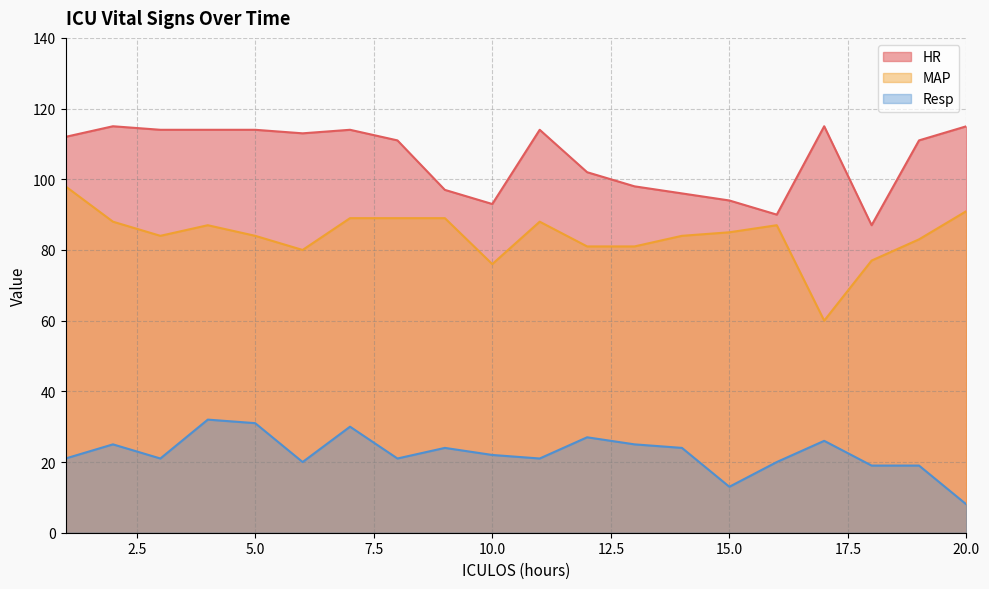

True or false: MAP and HR cross at least once.

False